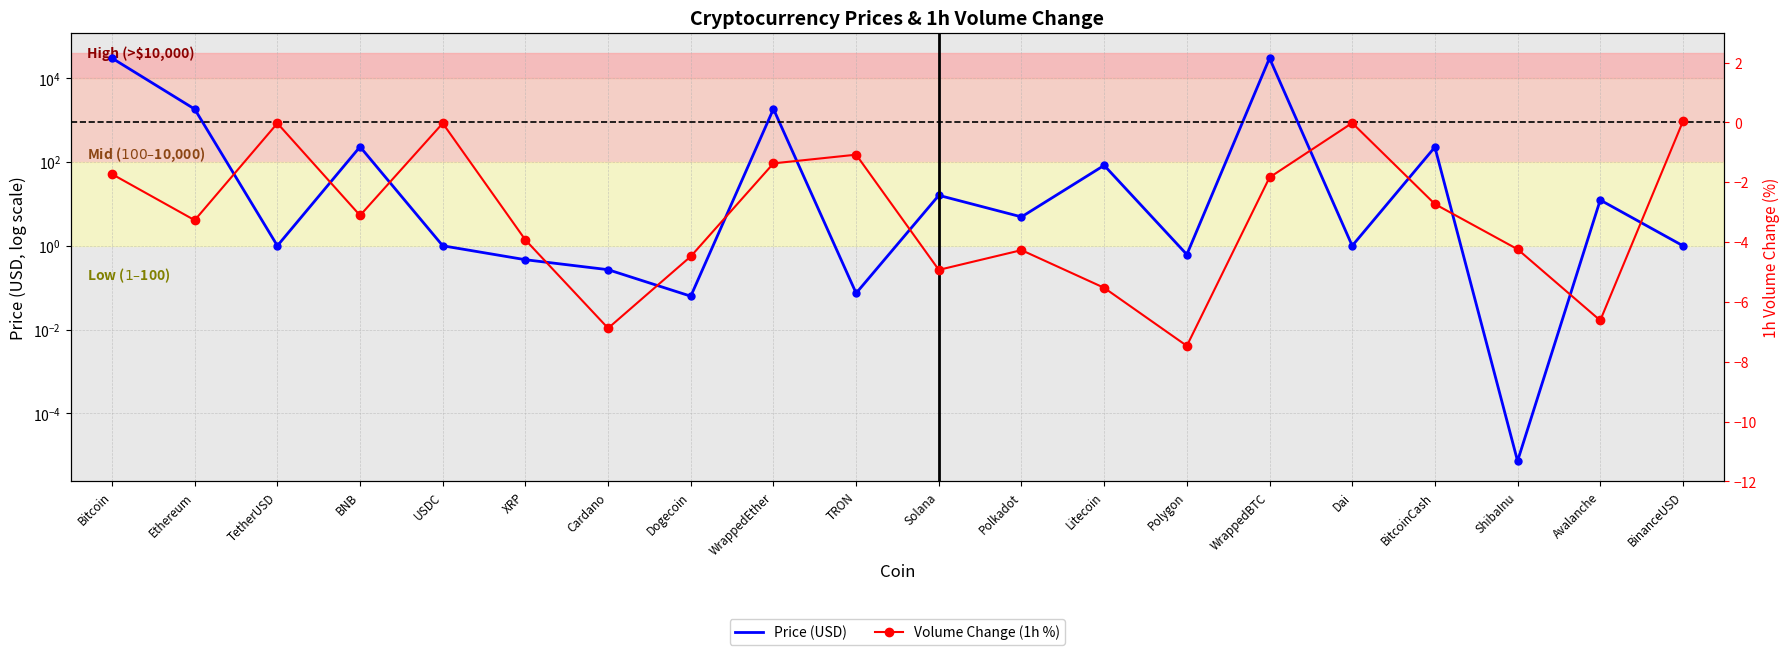

What is the label of the 3rd point from the right?

ShibaInu